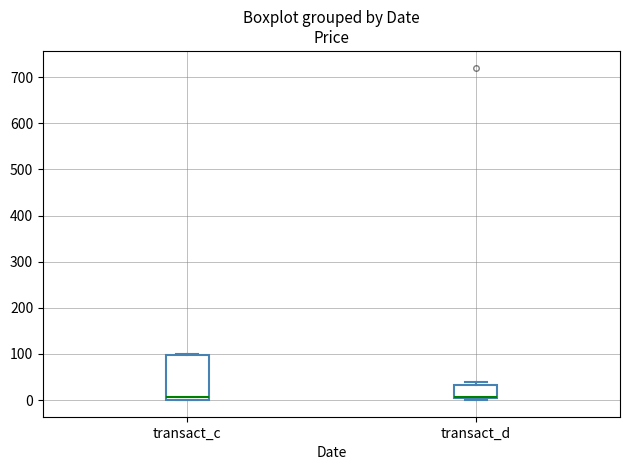

Reading left to right, transcribe this box plot: for each box, give where its median line is, the range the box spans, and where its two whiskers end, as read against the y-axis. The values are not printed on the chart, so give them approximately, as read against the axis.

transact_c: median 10, box 0 to 100, whiskers 0 to 100
transact_d: median 10 (drawn on the box's lower edge), box 0 to 30, whiskers 0 (just below the box's lower edge) to 40